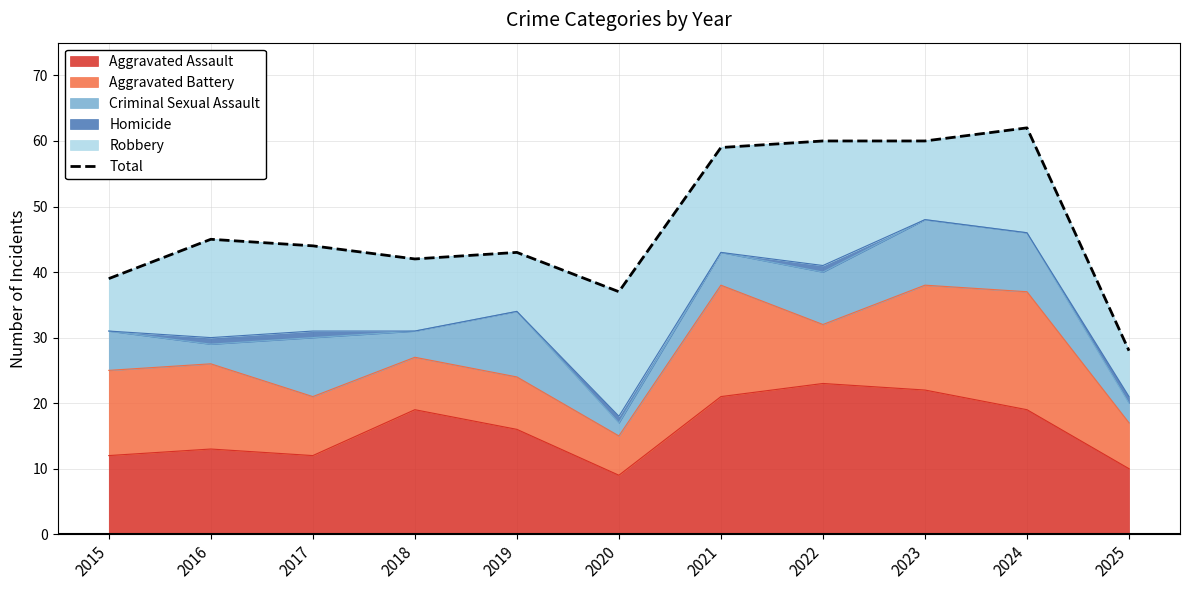

Which category has the highest value across all series?

2024